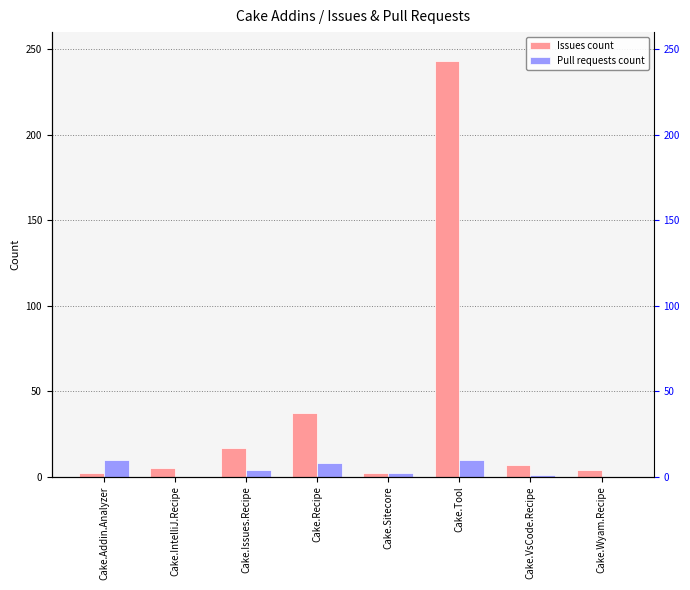

Count the number of data series in this chart.

2